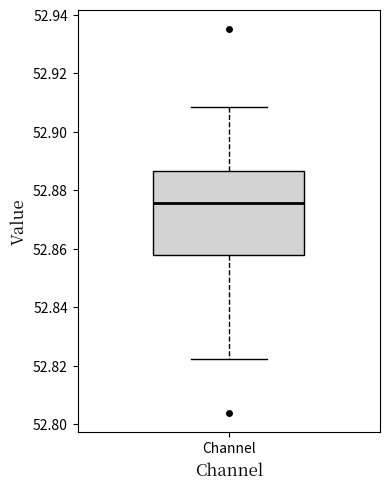

Read this box plot against the y-axis: the position of the median line, the range covered by the box, and the ends of both whiskers. The values are not printed on the chart, so give them approximately, as read against the axis.

median 52.876, box 52.858 to 52.886, whiskers 52.822 to 52.908